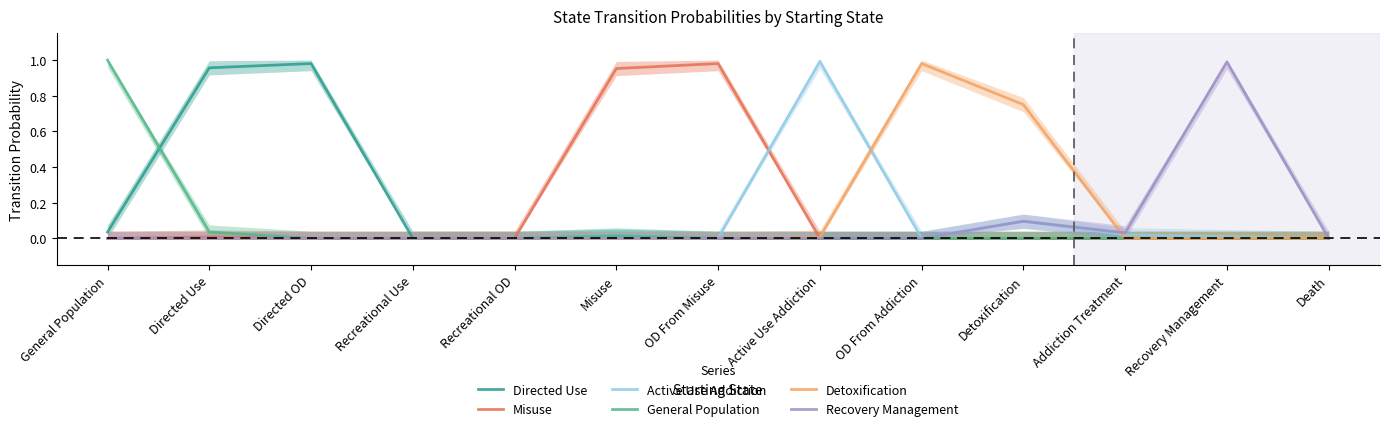

What is the label of the 3rd point from the right?

Addiction Treatment